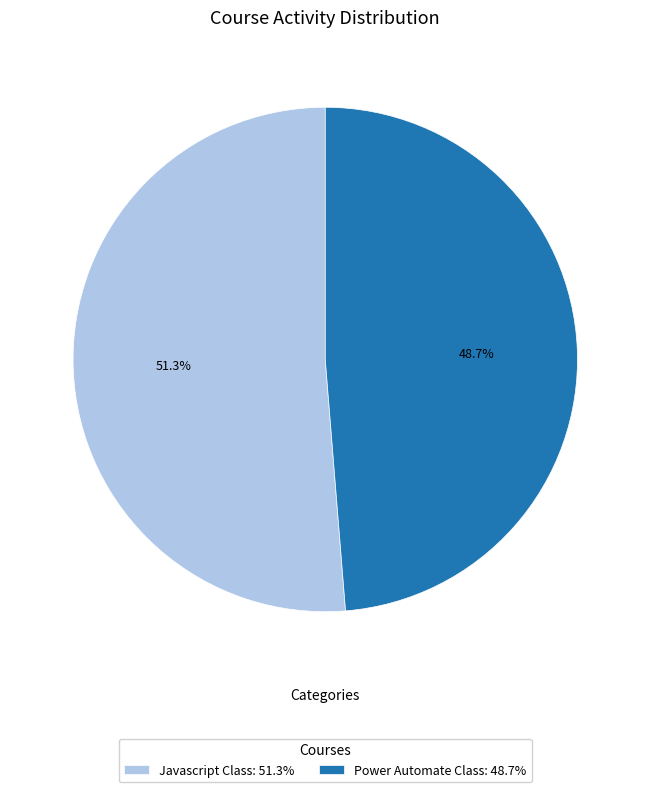

Is there a majority slice in this chart?

Yes